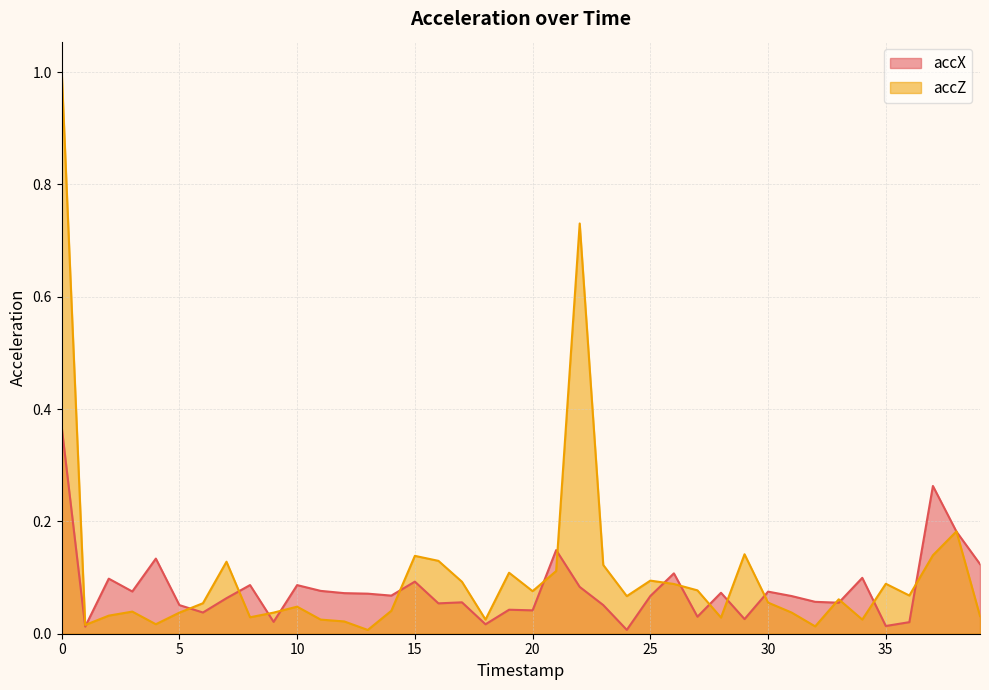

Is the value of accZ at 3 greater than the value of accX at 1?

Yes